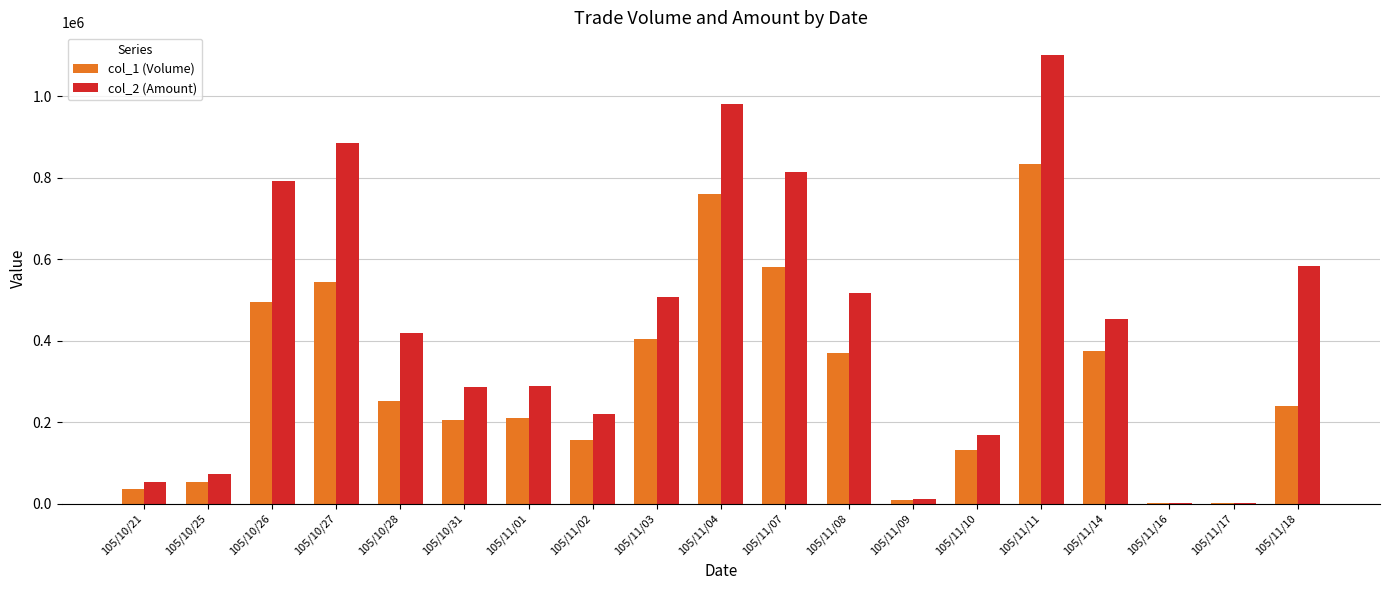

The col_2 (Amount) series shows 250633 at 105/11/10. True or false?

False